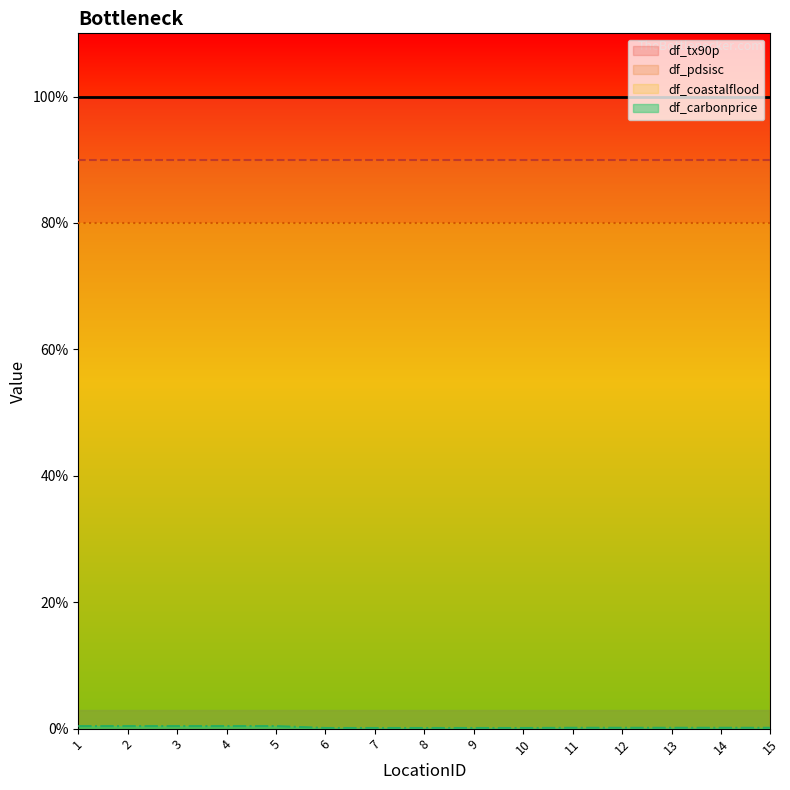

True or false: df_coastalflood and df_tx90p intersect in this chart.

False